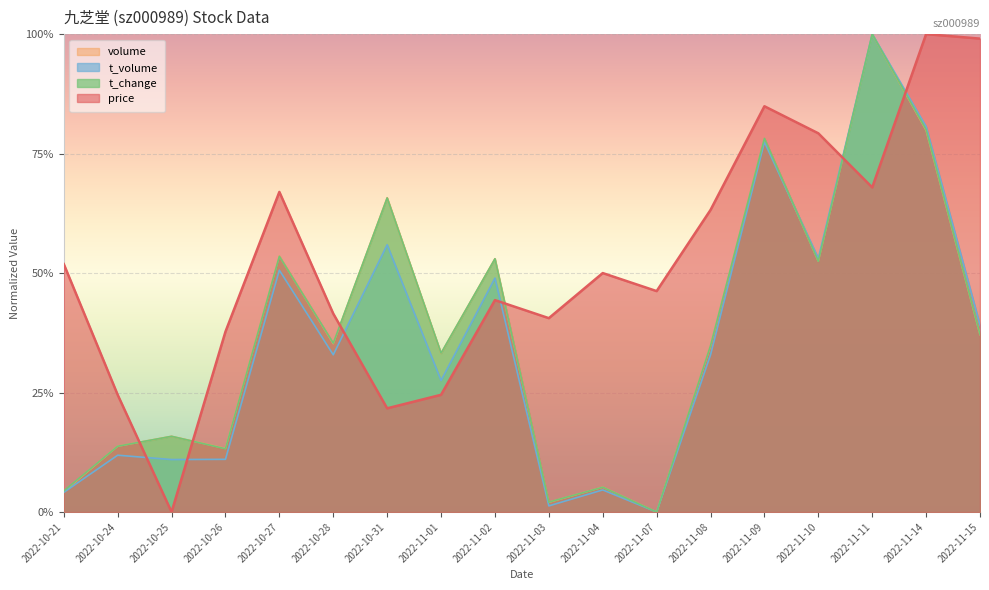

How many interior local peaks does the t_volume series have?

7